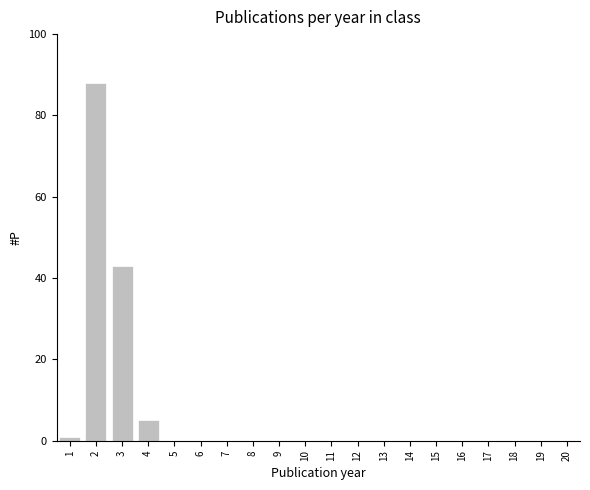

What is the maximum value shown in the chart?

88